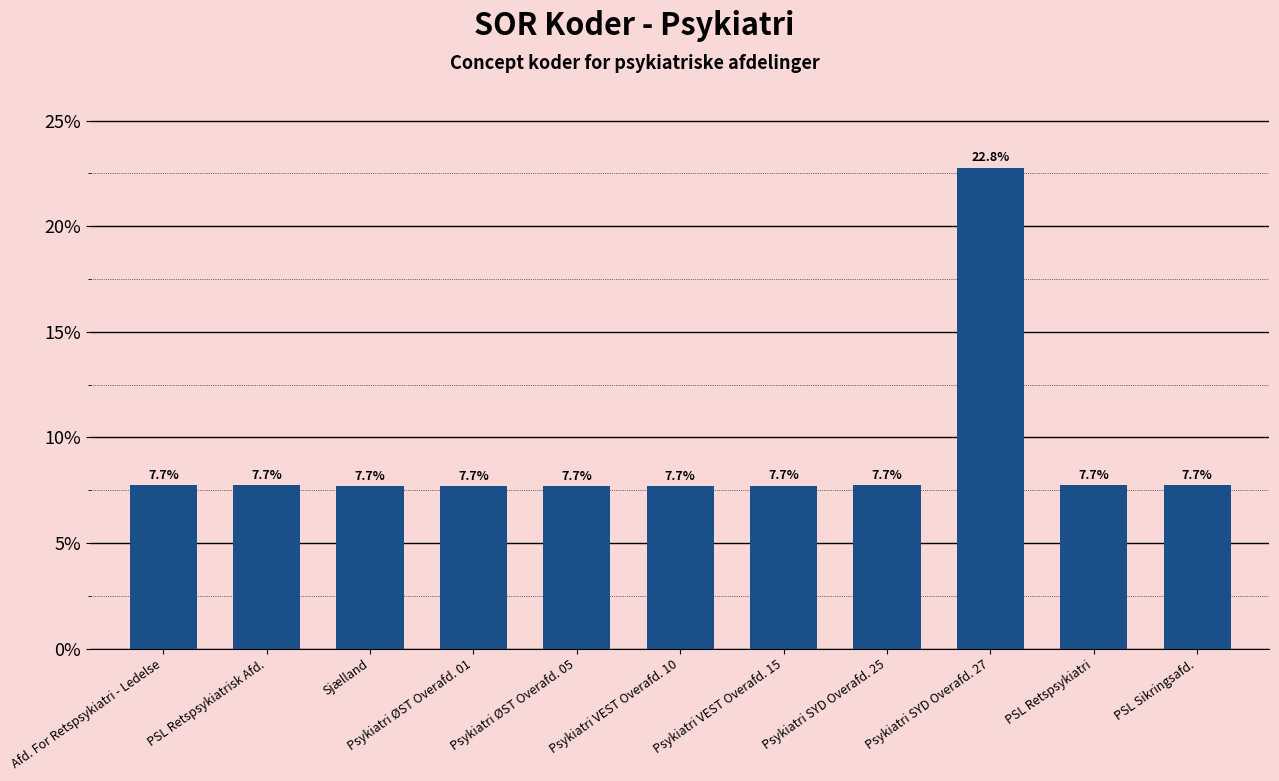

What position from the right is PSL Sikringsafd.?

1